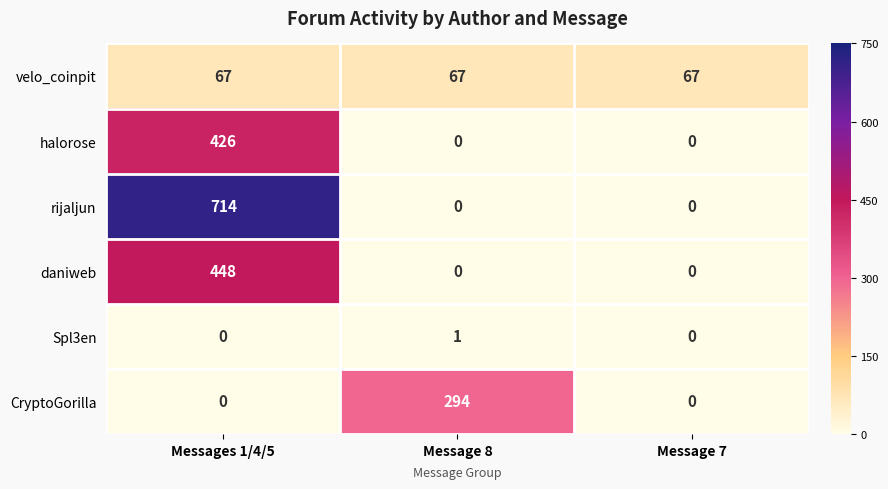

What is the difference between the rijaljun values at Message 8 and Messages 1/4/5?

714